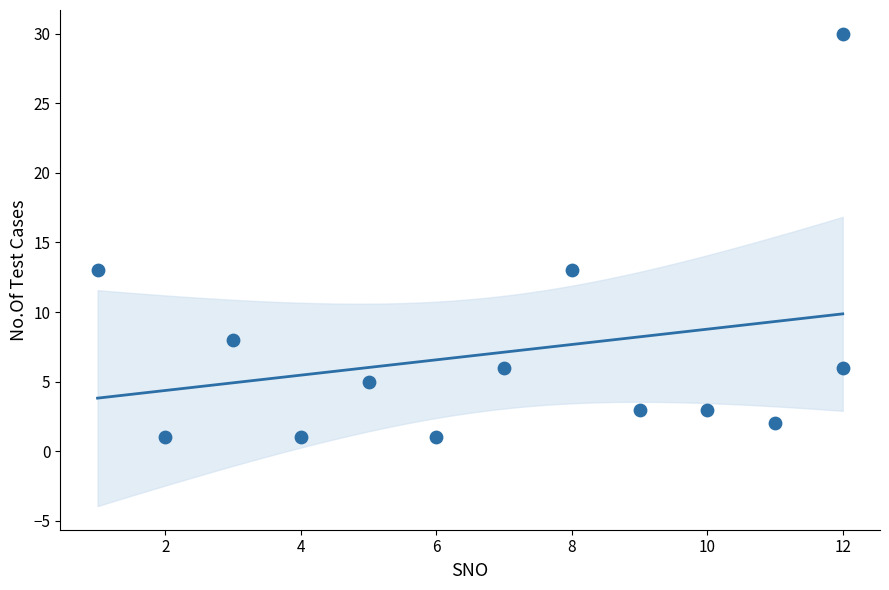

What is the range of Y values (max minus min)?

29